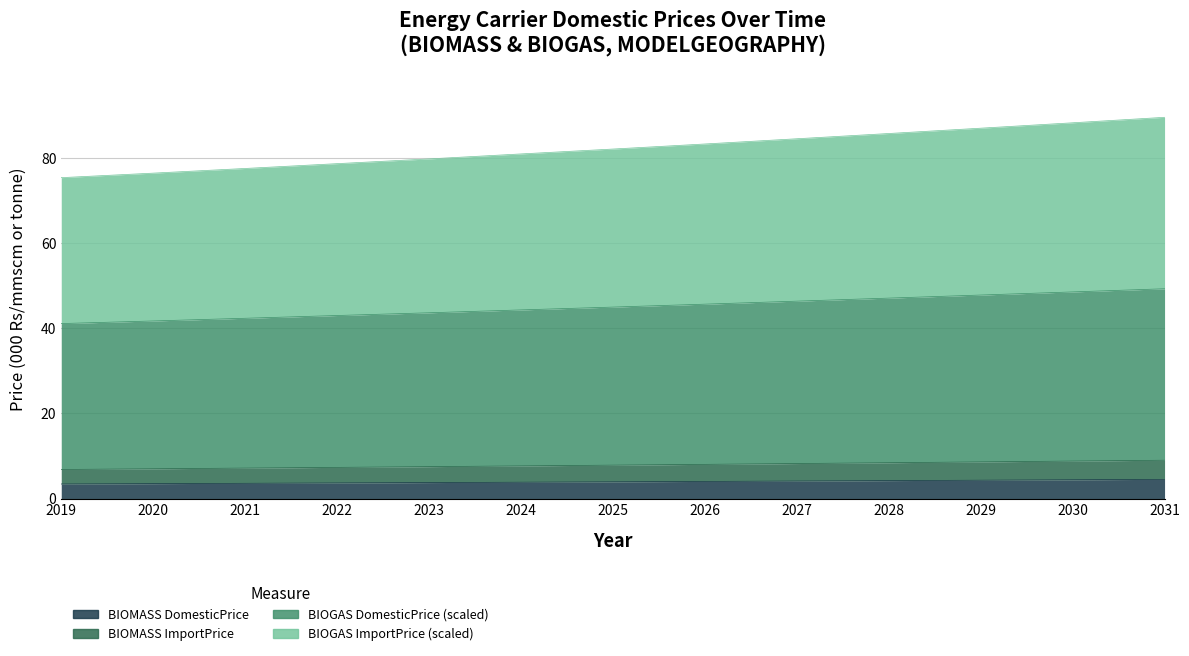

Rank the categories by BIOGAS ImportPrice (scaled) value from highest to lowest.

2031, 2030, 2029, 2028, 2027, 2026, 2025, 2024, 2023, 2022, 2021, 2020, 2019